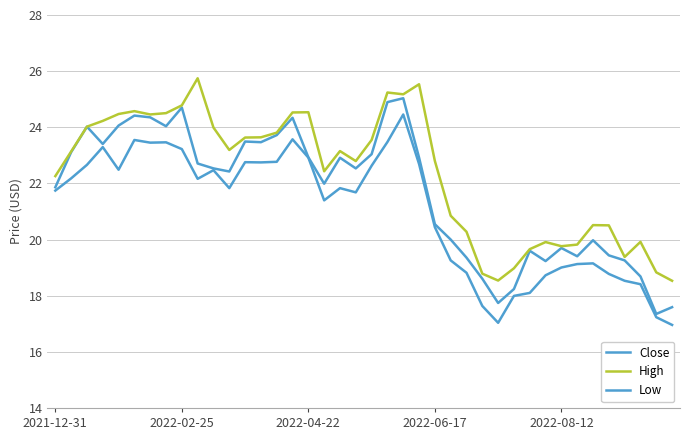

How many lines are shown in the chart?

3